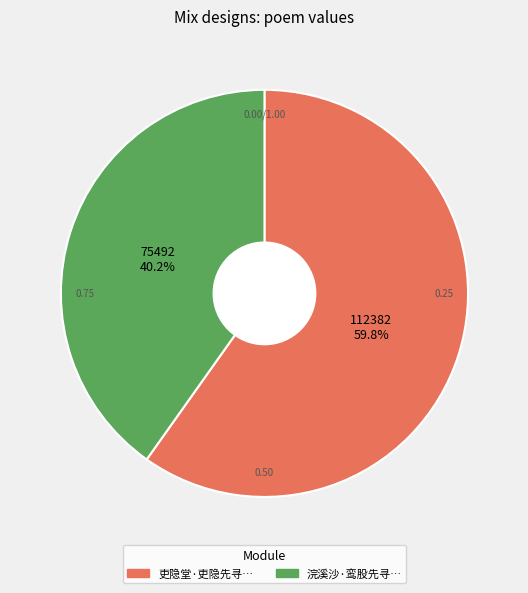

How many slices are in this pie chart?

2